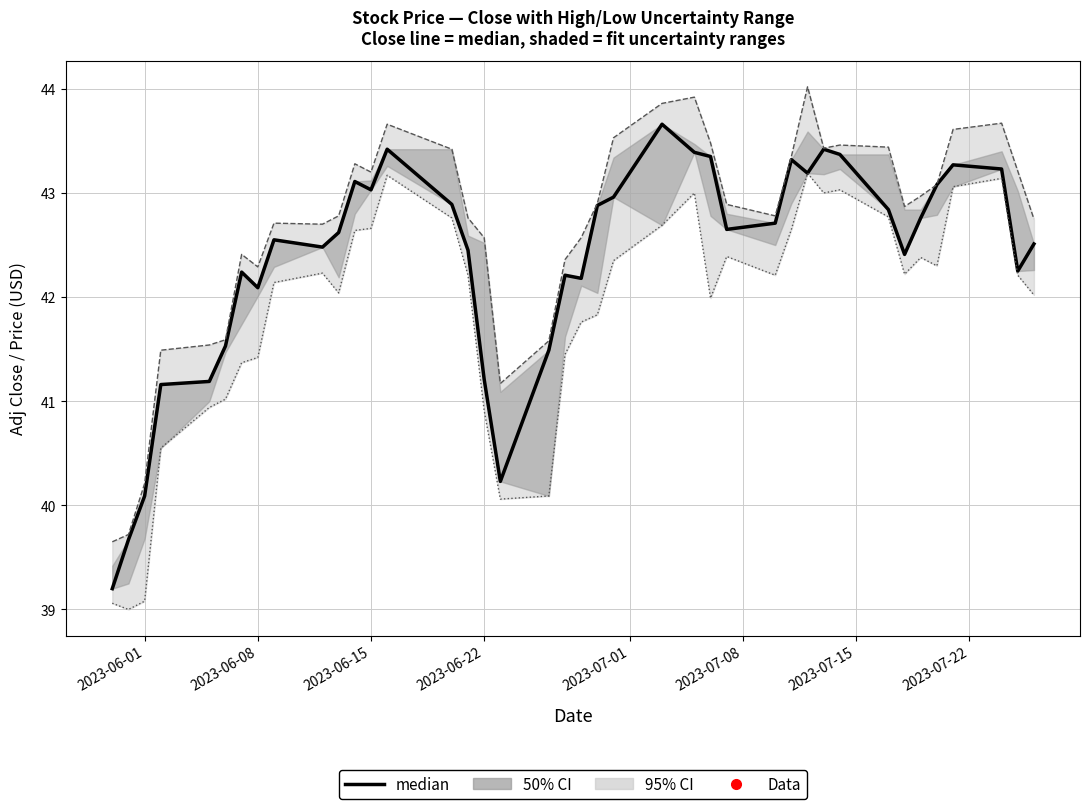

True or false: there are more than 1 points higher than both neighbors.

True